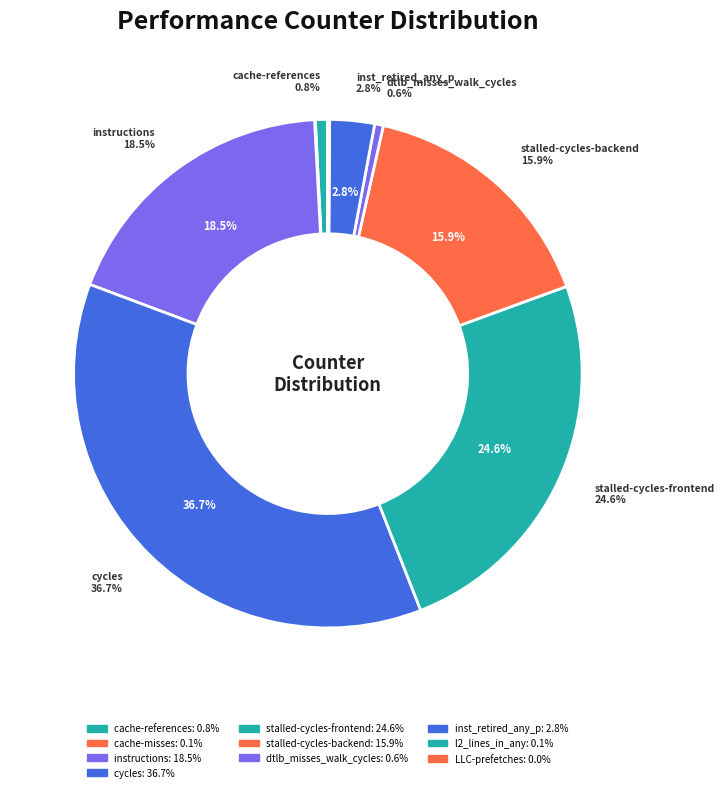

Which category has the biggest portion of the pie?

cycles